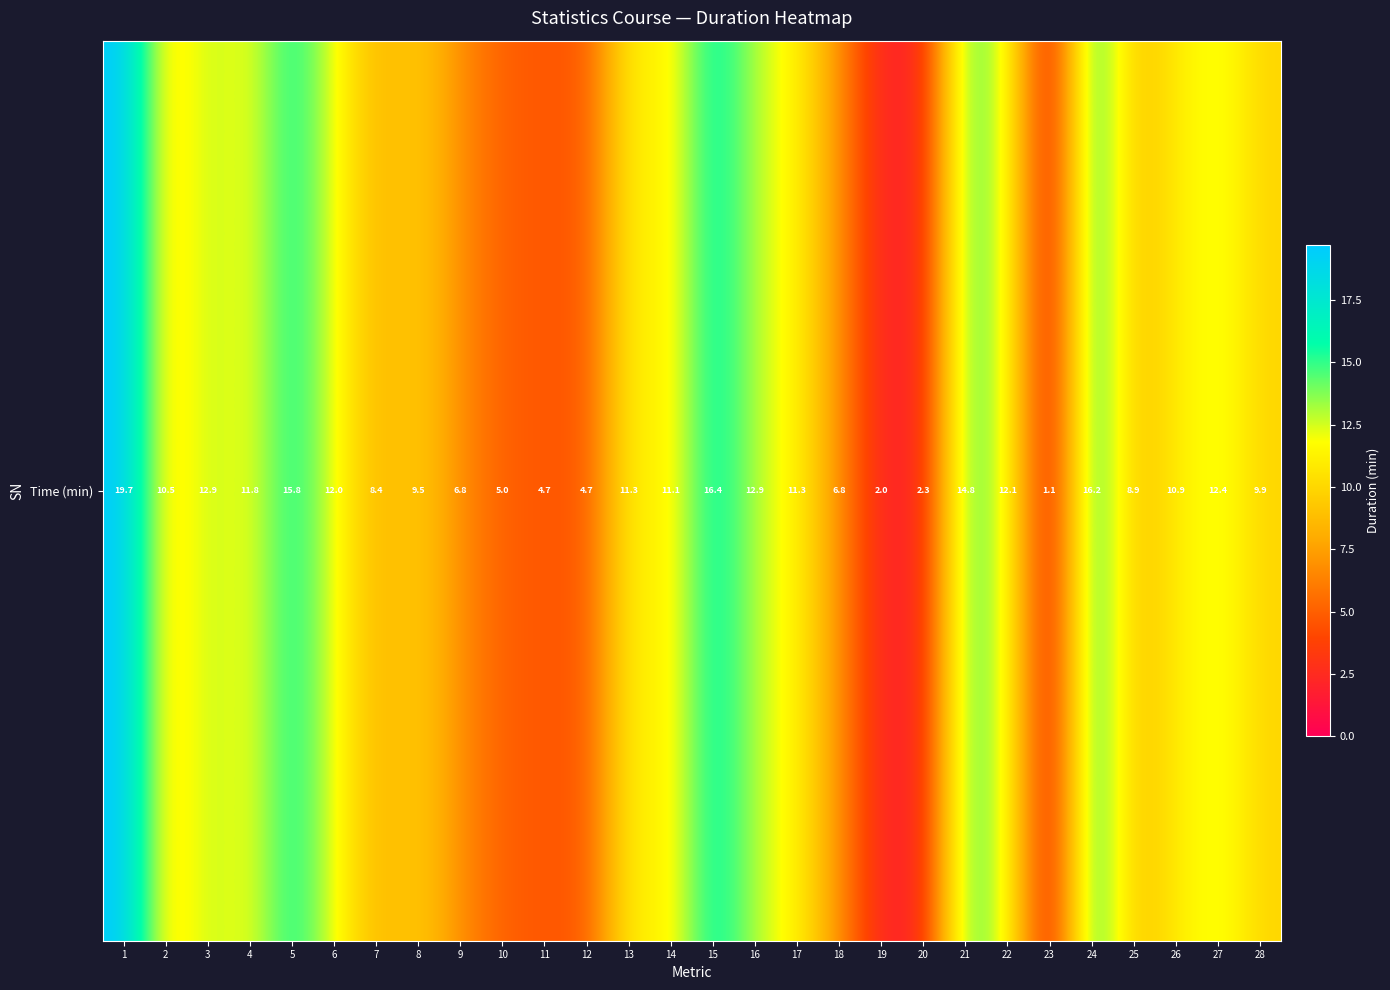

List the labels in order of value, largest first.

1, 15, 24, 5, 21, 3, 16, 27, 22, 6, 4, 13, 17, 14, 26, 2, 28, 8, 25, 7, 9, 18, 10, 11, 12, 20, 19, 23